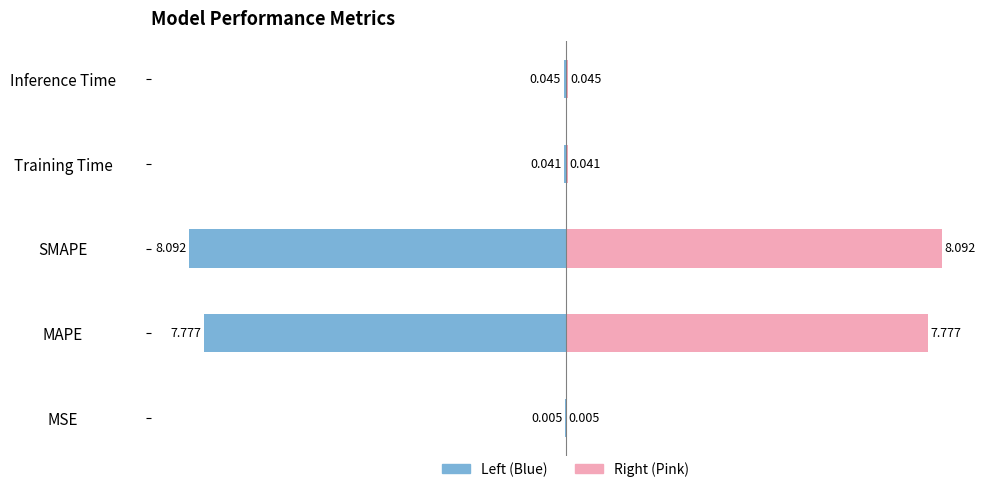

The value of col_1 (right) at MAPE is 2.9. True or false?

False